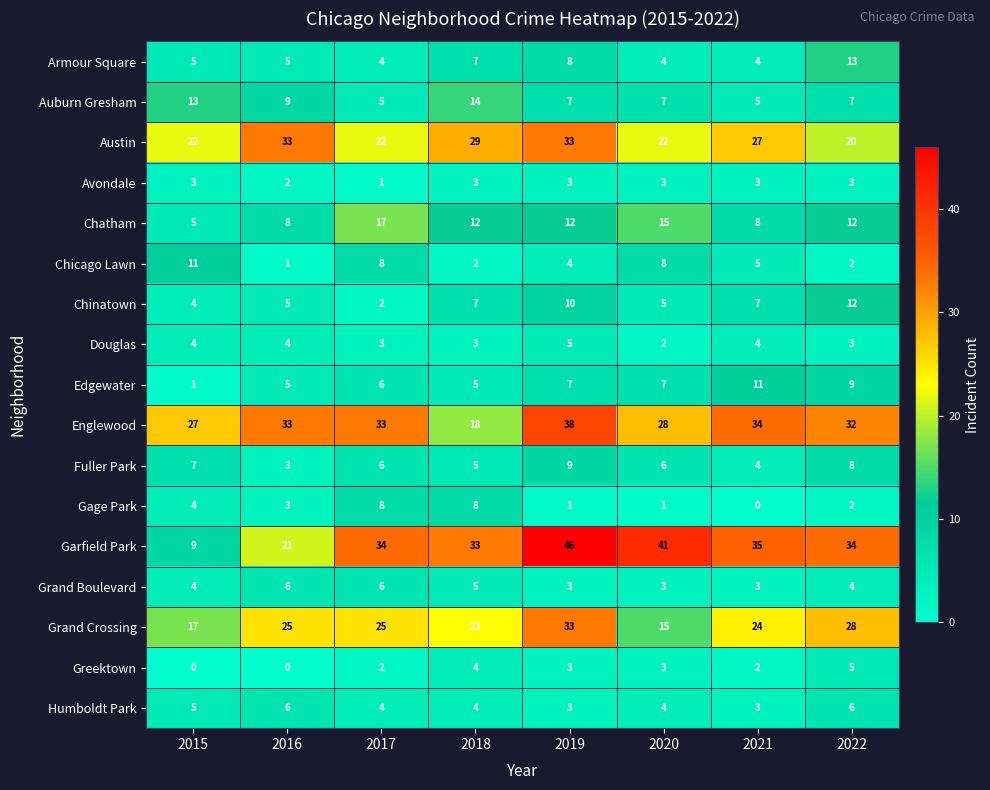

Which category has the highest value in the Douglas series?

2019